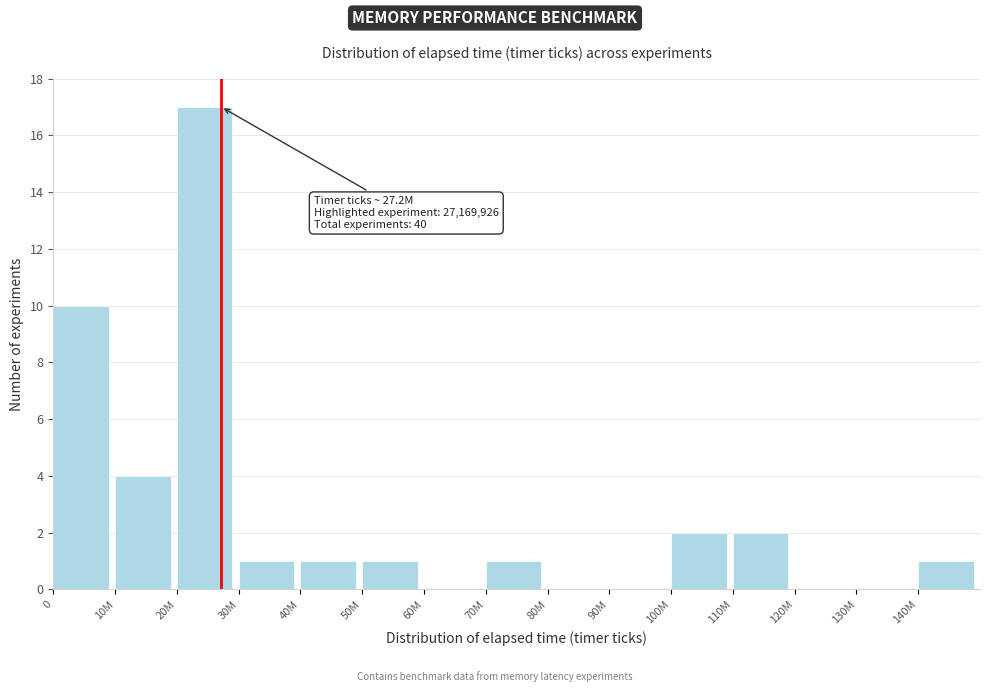

Reading left to right, transcribe all the data shown in this chart.

0=10	10M=4	20M=17	30M=1	40M=1	50M=1	60M=0	70M=1	80M=0	90M=0	100M=2	110M=2	120M=0	130M=0	140M=1